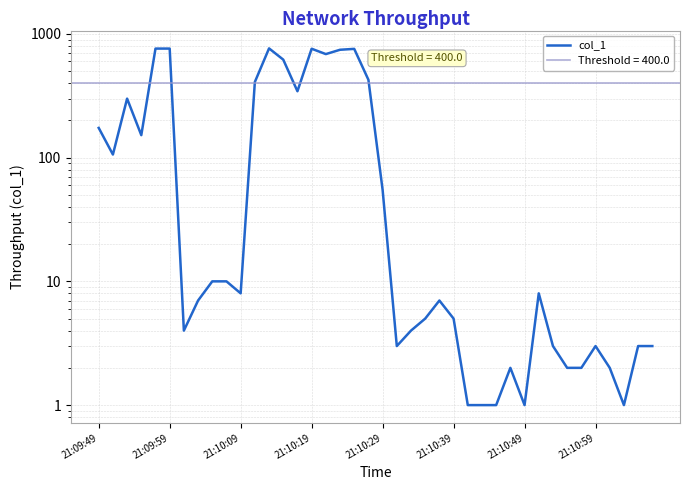

True or false: the data shows 3.0 at 29.

False